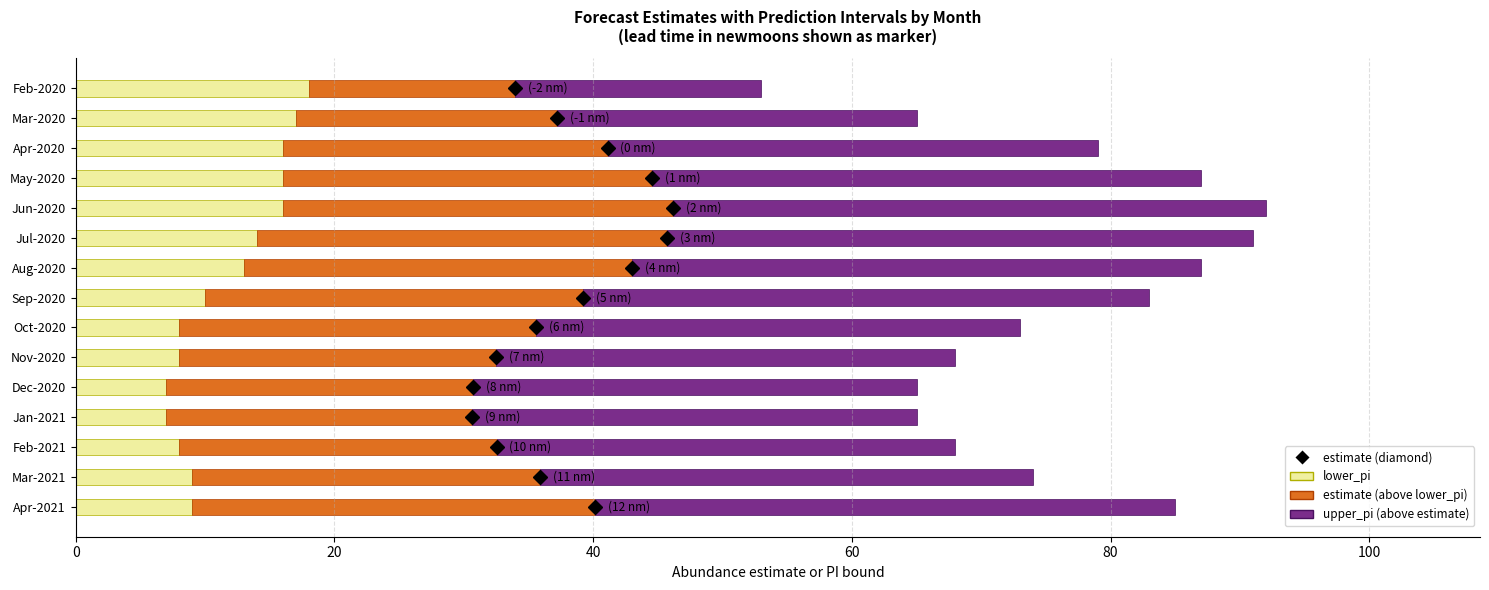

The value of lower_pi at Dec-2020 is 2.9. True or false?

False